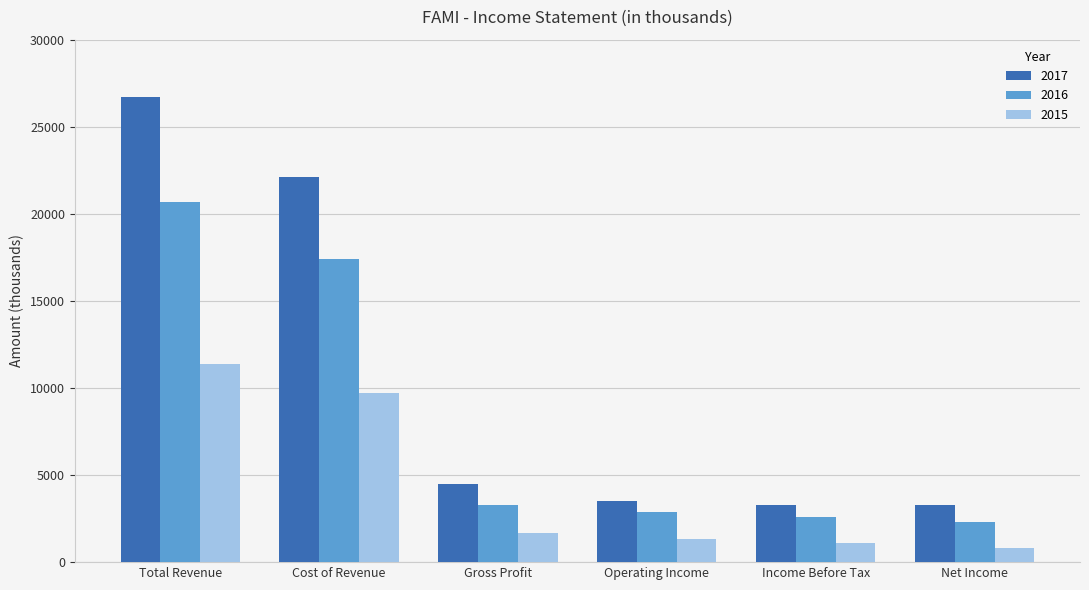

What is the maximum value shown in the chart?

26700